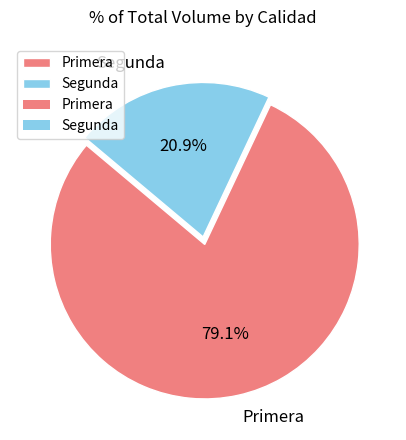

Combined, what portion of the pie is Primera and Segunda?

100.0%